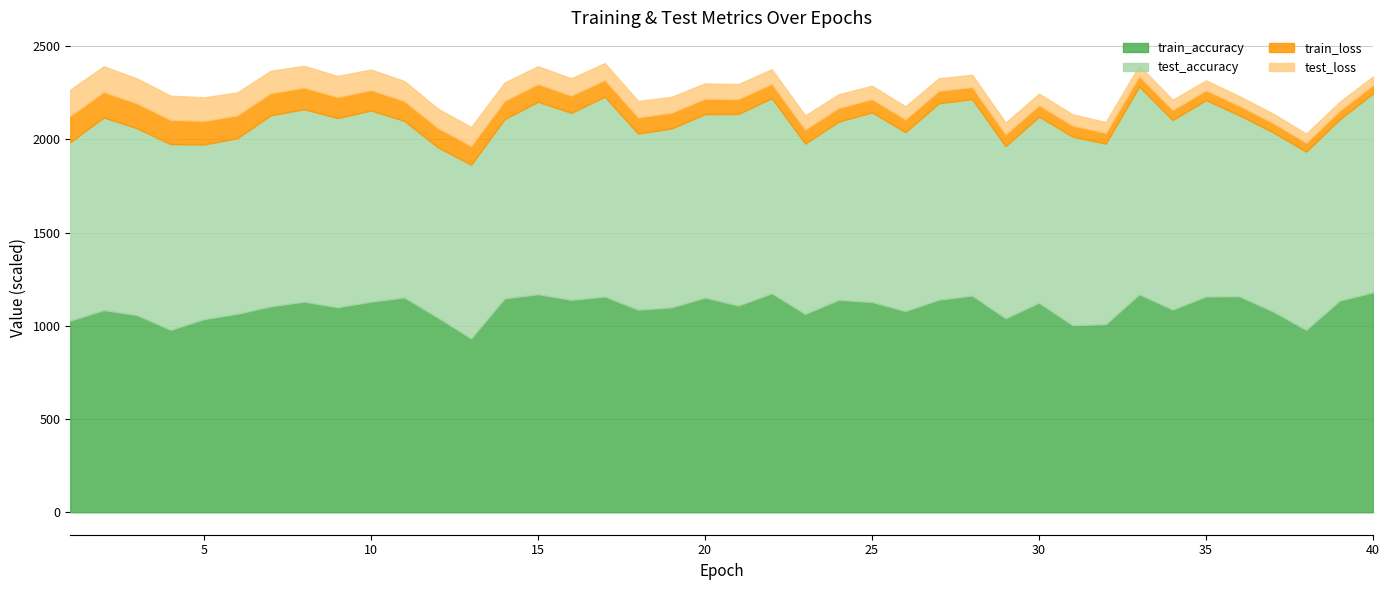

Which series changed the most between 2 and 30?

test_loss